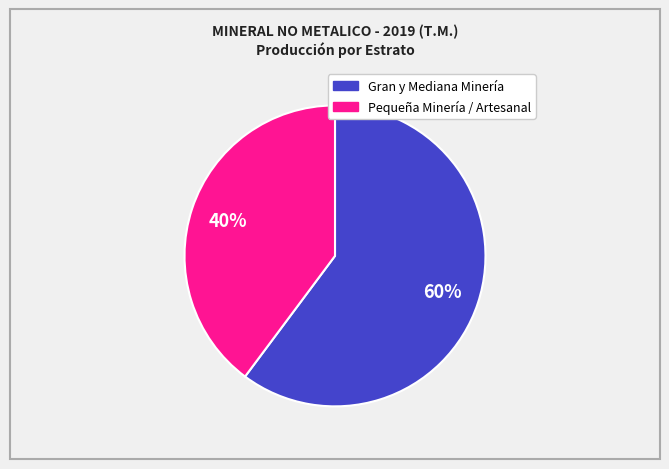

Is there a majority slice in this chart?

Yes